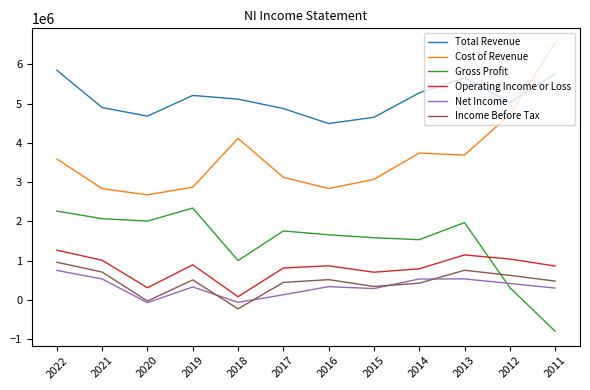

After their last crossing, which series has the higher values: Total Revenue or Cost of Revenue?

Cost of Revenue